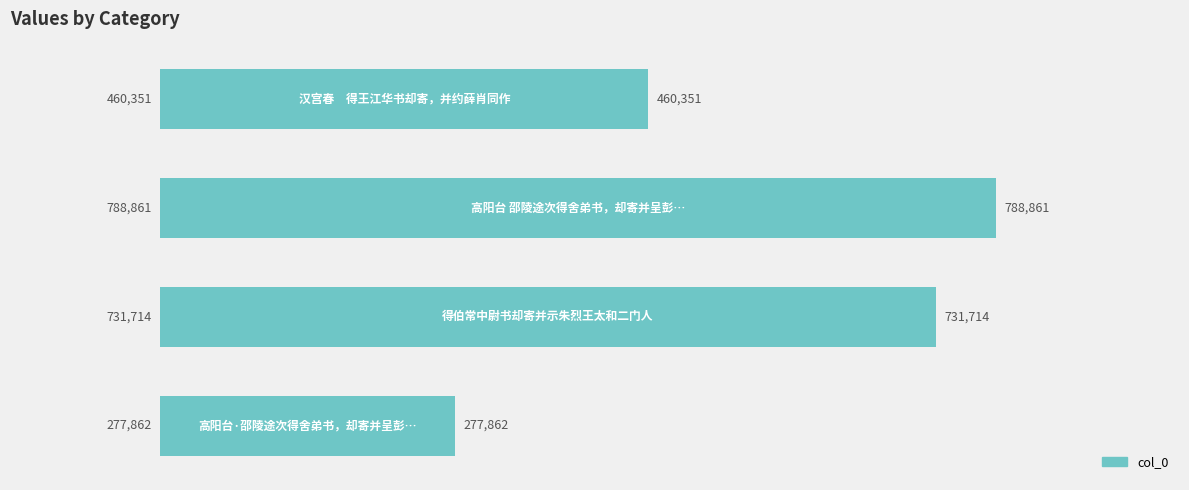

How many values are between 460351 and 788861?

3